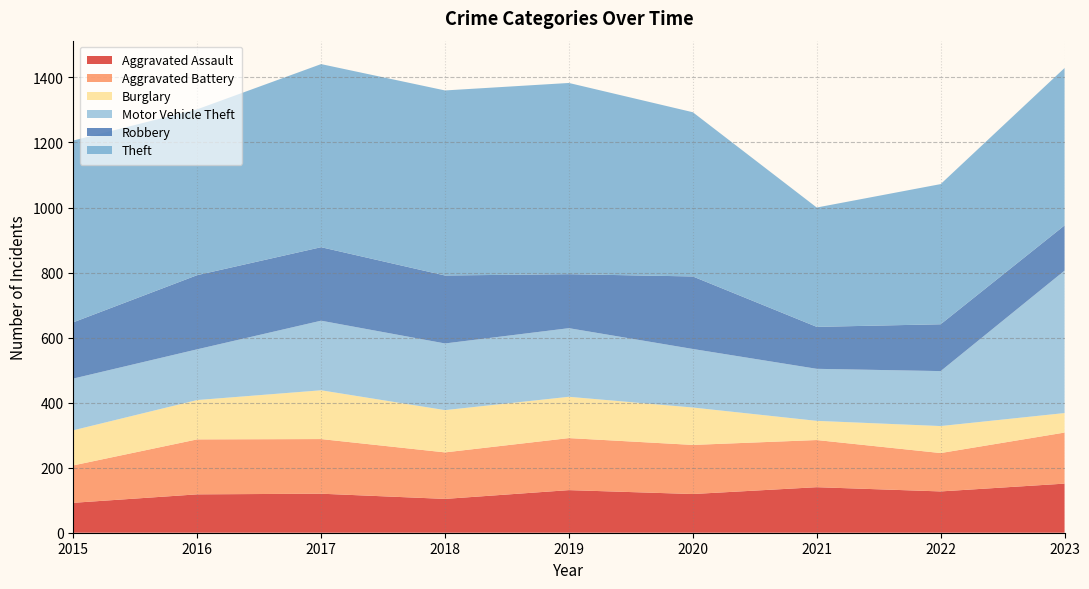

Reading left to right, what are all the values shown in this chart?

Aggravated Assault: 92	118	120	104	131	119	140	127	151
Aggravated Battery: 115	169	168	143	160	151	145	118	157
Burglary: 108	121	150	130	127	115	59	83	60
Motor Vehicle Theft: 159	156	214	205	211	180	160	169	438
Robbery: 173	228	226	209	166	223	129	144	139
Theft: 559	510	563	569	588	505	367	431	484